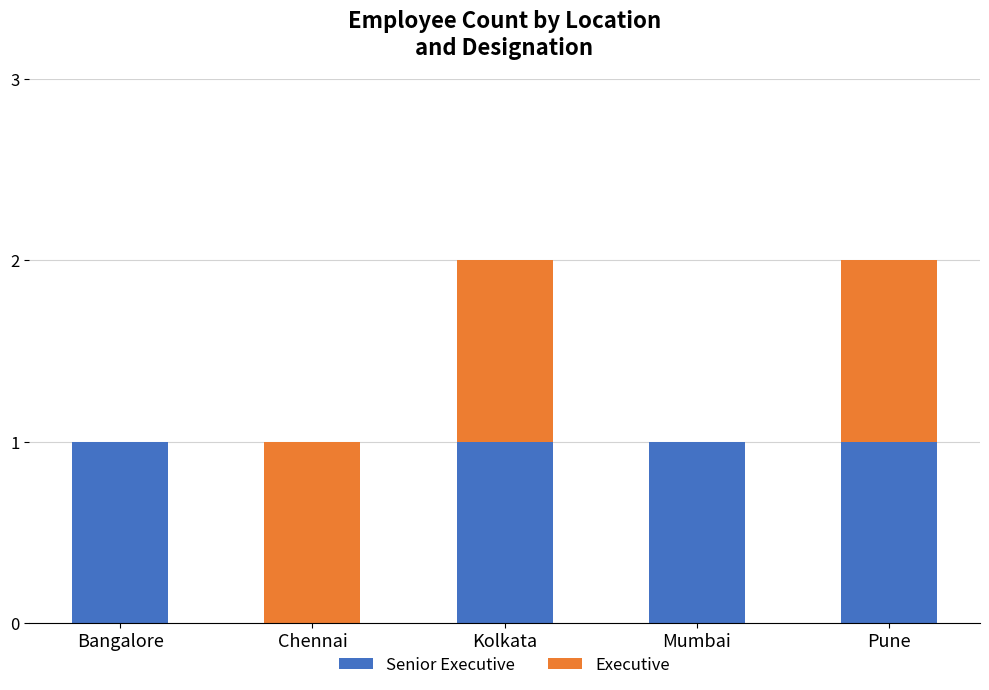

At how many categories does at least one series exceed 0?

5